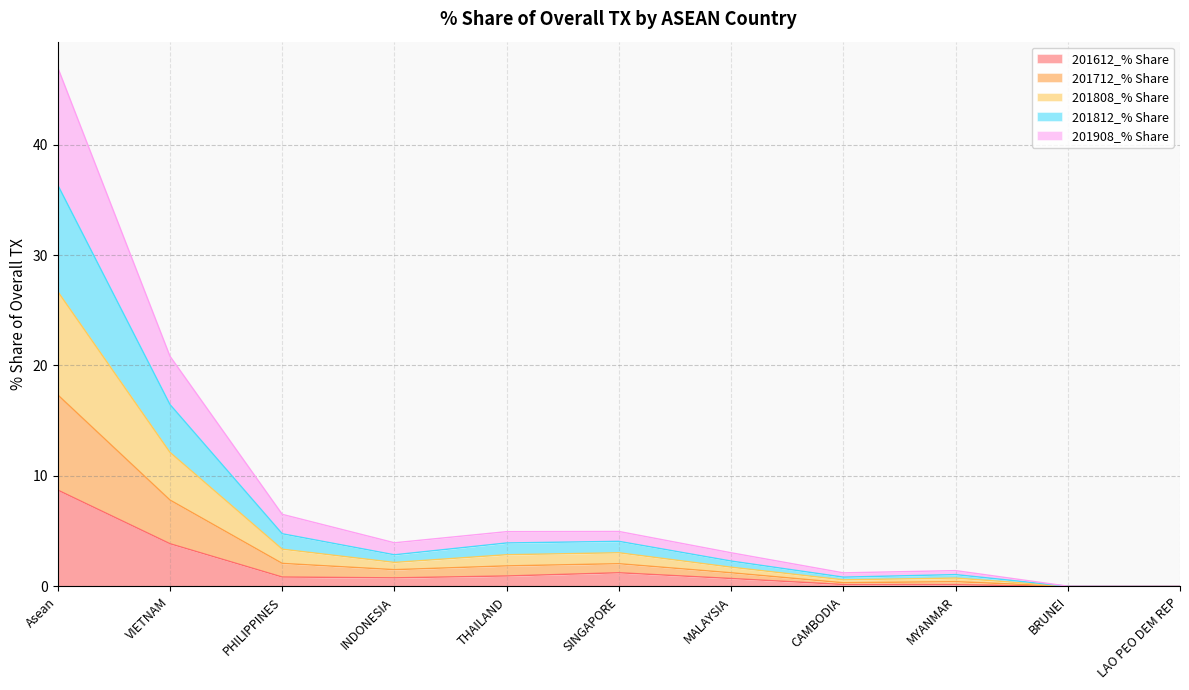

At which category is the sum across all series the highest?

Asean